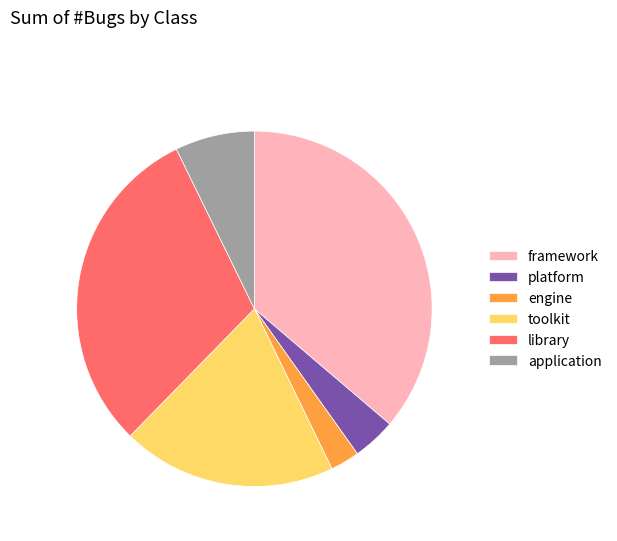

Which has a higher value, toolkit or engine?

toolkit